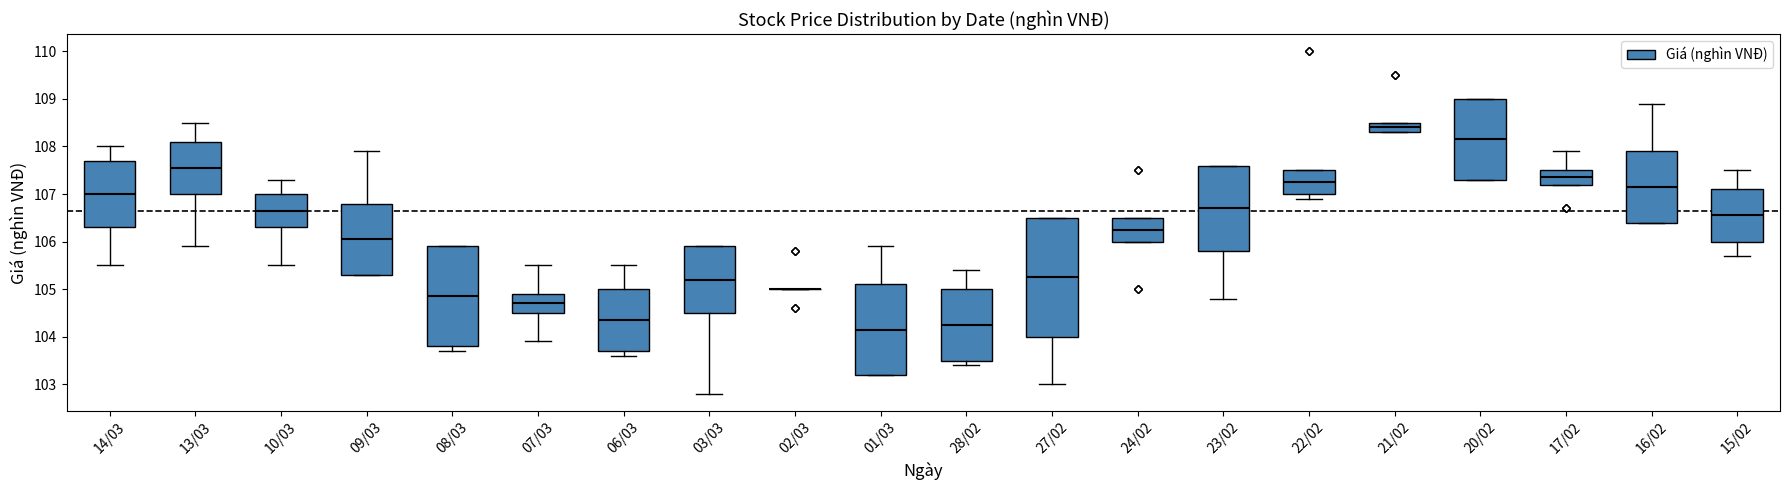

Where does the upper whisker of the box for 16/02 end on the y-axis? The values are not printed on the chart, so give them approximately, as read against the axis.

108.9